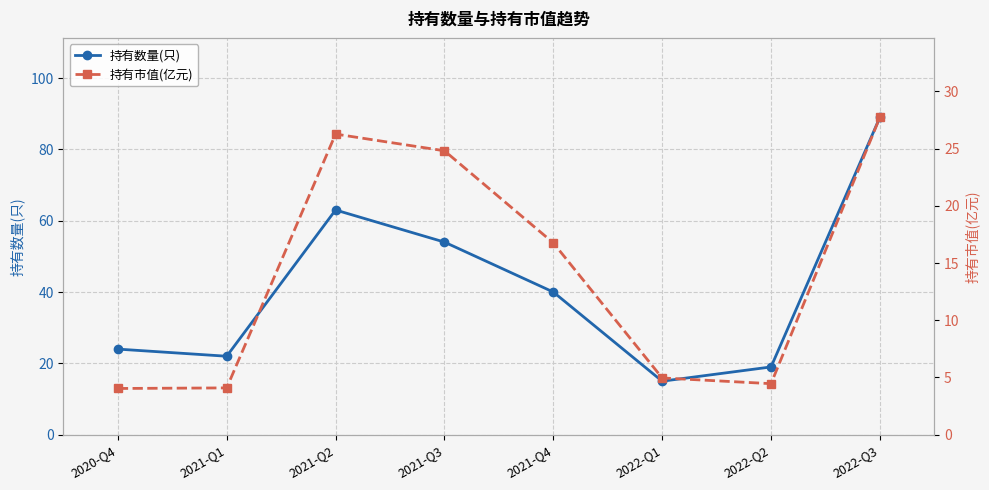

Which series changed the most between 2021-Q2 and 2021-Q4?

持有数量(只)